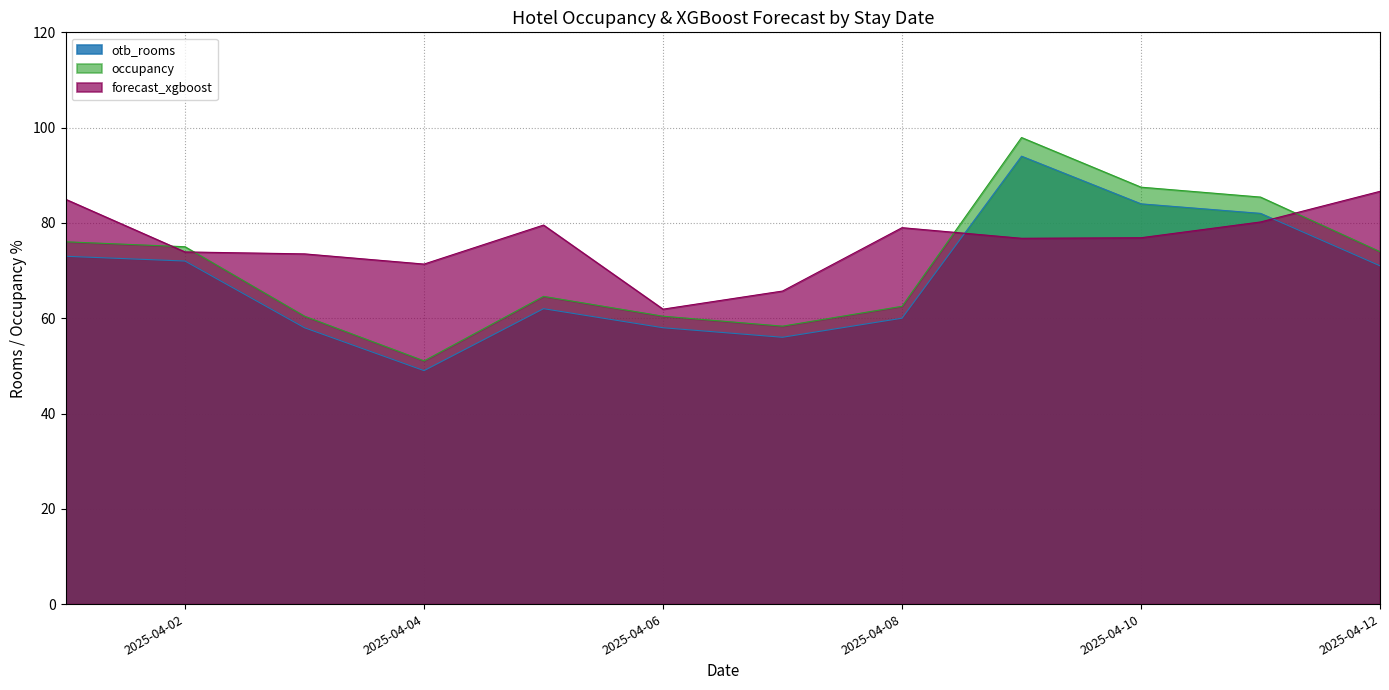

Which label corresponds to the smallest value in the chart?

2025-04-04